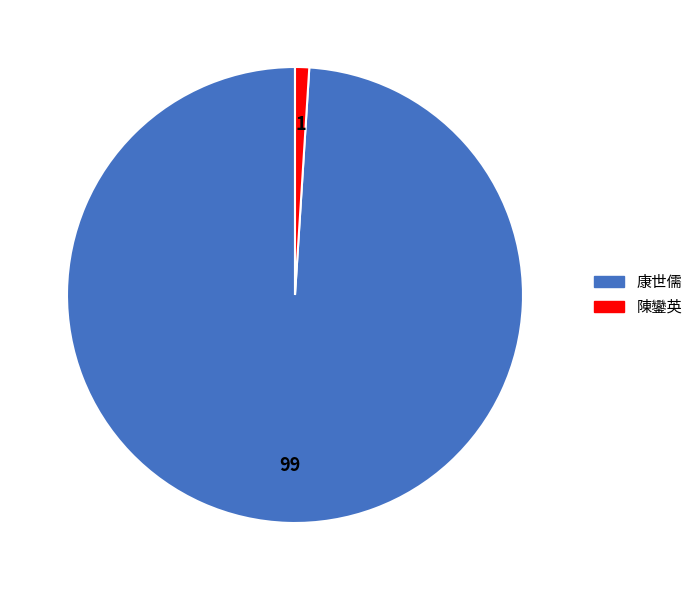

Is it true that 陳鑾英 is 11% of the pie?

False